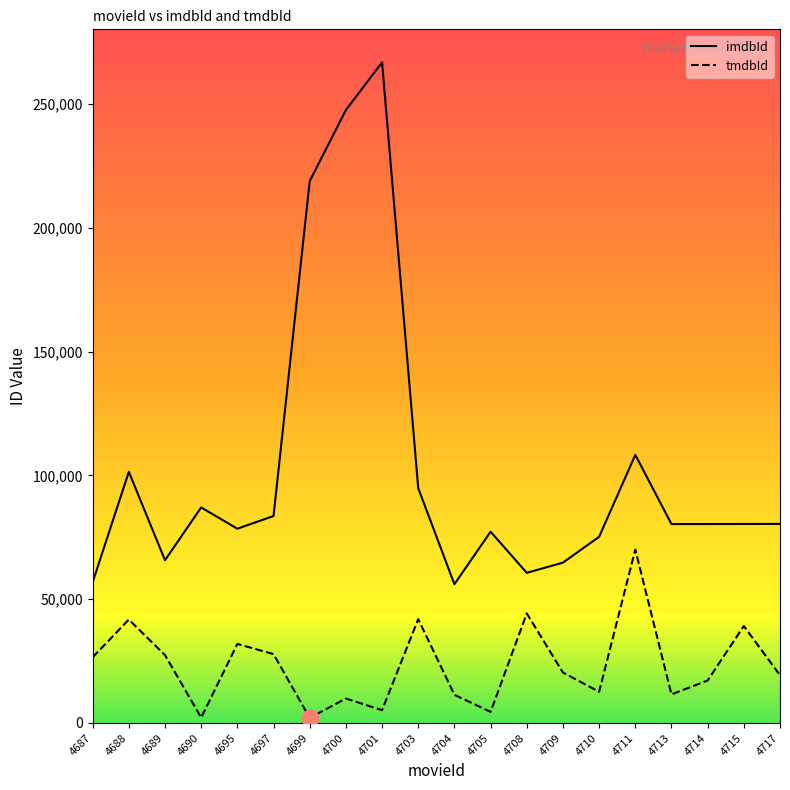

Which series has the largest range (max minus min)?

imdbId